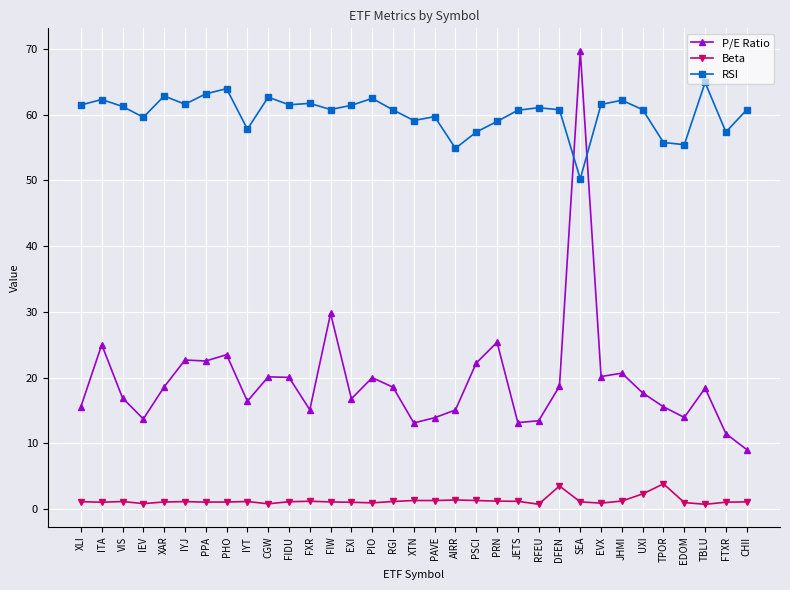

What are all the series names shown in the legend?

P/E Ratio, Beta, RSI